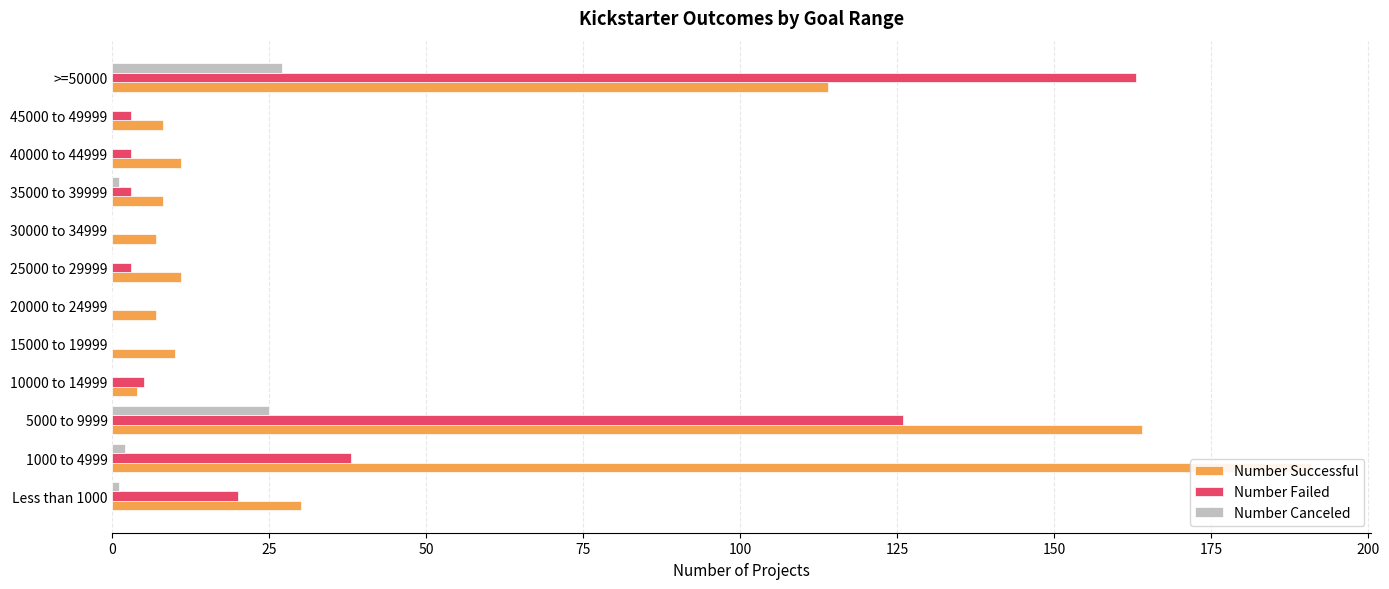

What are all the series names shown in the legend?

Number Successful, Number Failed, Number Canceled